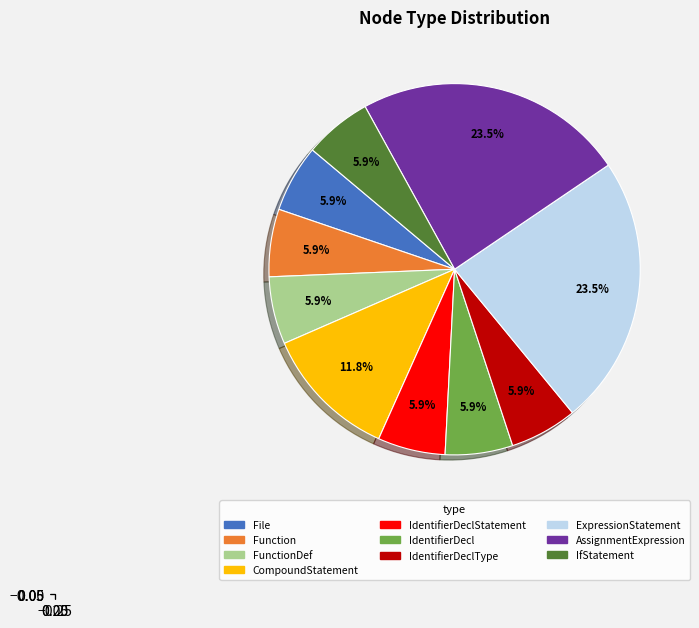

Is there a majority slice in this chart?

No